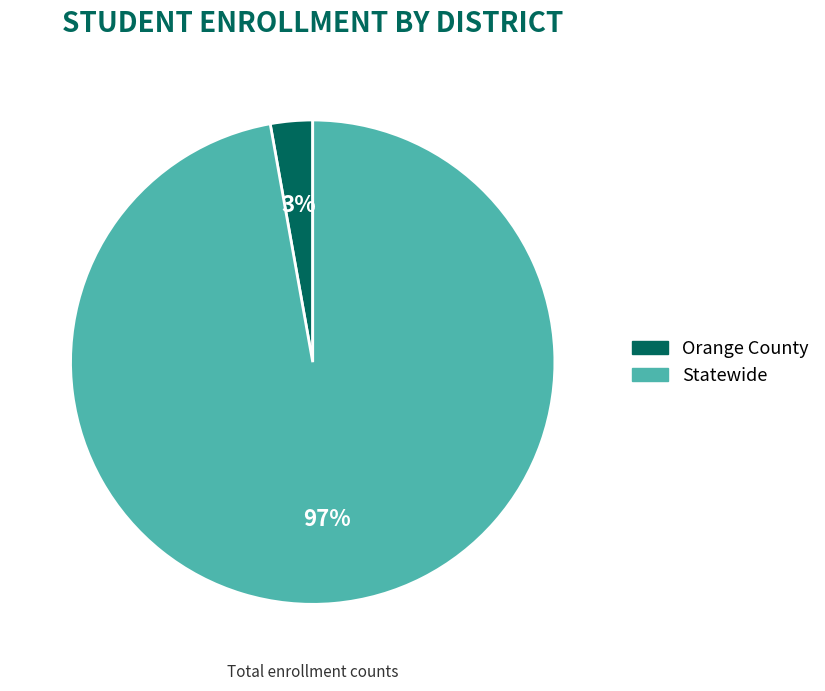

Which category has the biggest portion of the pie?

Statewide